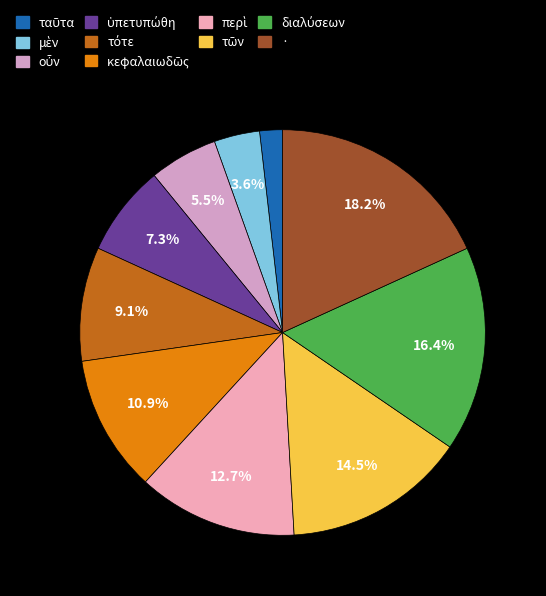

The ταῦτα slice represents 13% of the pie. True or false?

False